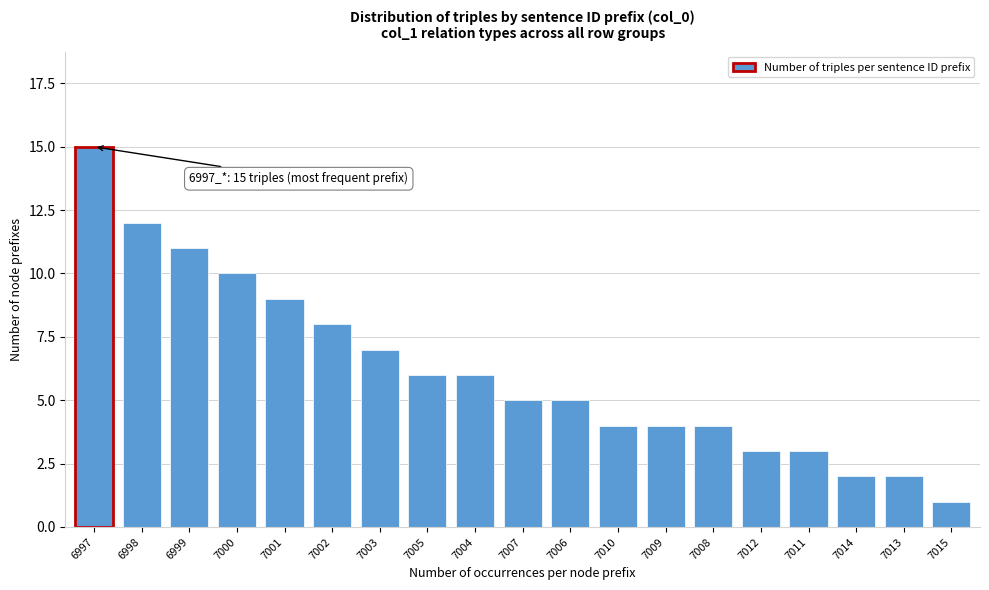

Reading right to left, list all the values displayed in this chart.

7015=1	7013=2	7014=2	7011=3	7012=3	7008=4	7009=4	7010=4	7006=5	7007=5	7004=6	7005=6	7003=7	7002=8	7001=9	7000=10	6999=11	6998=12	6997=15